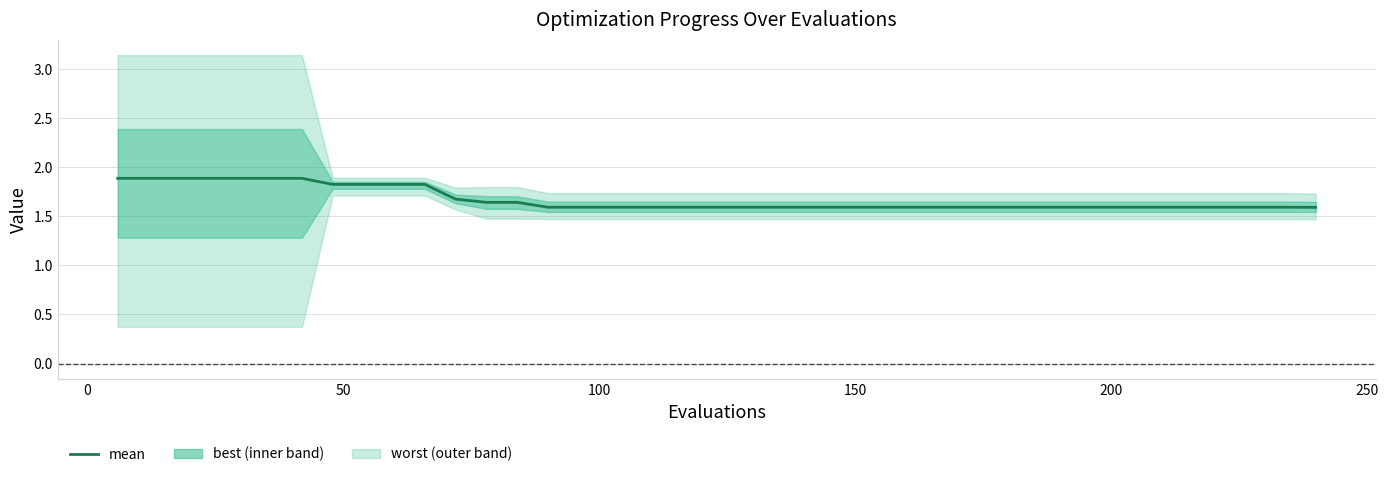

Is it true that the value at 9 is 3.0?

False